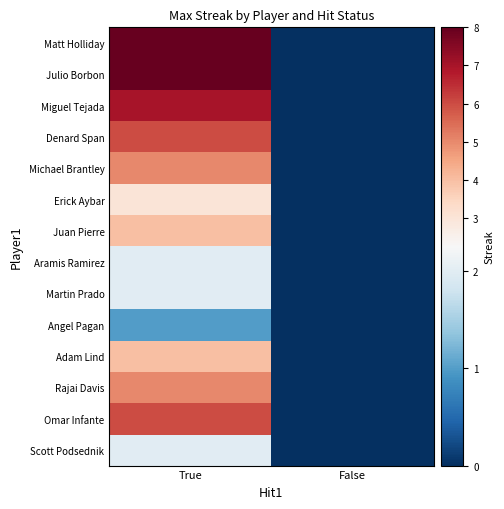

Reading left to right, extract all data points from this chart.

Matt Holliday: True=8	False=0
Julio Borbon: True=8	False=0
Miguel Tejada: True=7	False=0
Denard Span: True=6	False=0
Michael Brantley: True=5	False=0
Erick Aybar: True=3	False=0
Juan Pierre: True=4	False=0
Aramis Ramirez: True=2	False=0
Martin Prado: True=2	False=0
Angel Pagan: True=1	False=0
Adam Lind: True=4	False=0
Rajai Davis: True=5	False=0
Omar Infante: True=6	False=0
Scott Podsednik: True=2	False=0